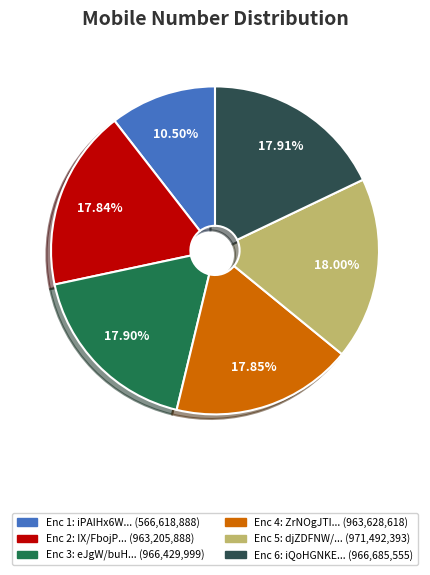

Does any single category account for the majority?

No